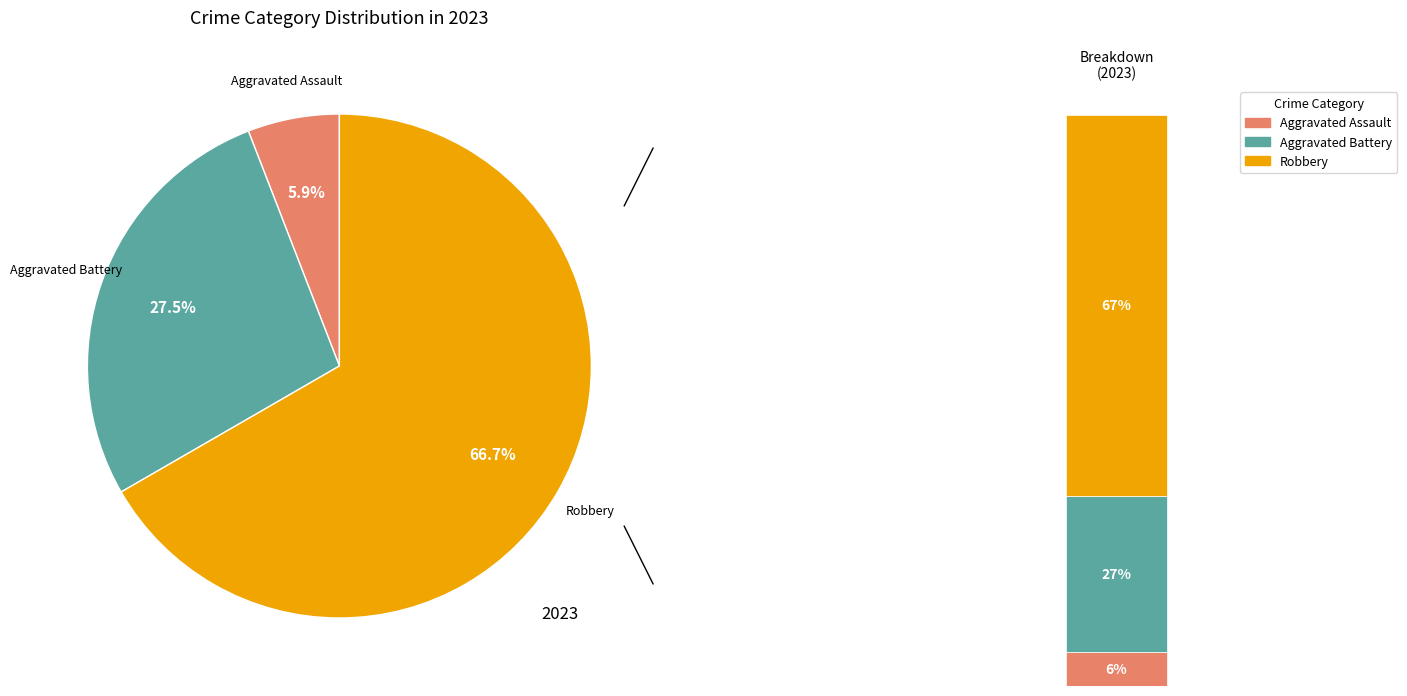

To the nearest percent, what portion does Robbery represent?

67%